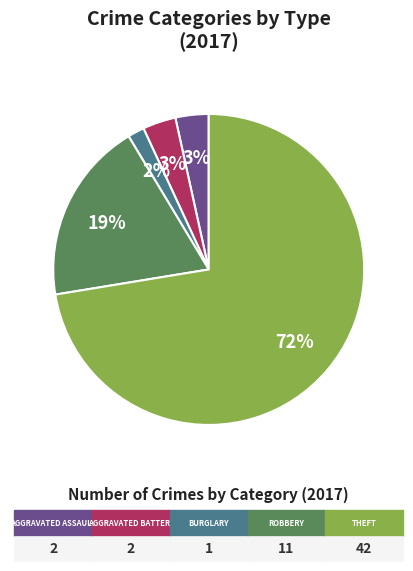

To the nearest percent, what is the average slice percentage?

20%